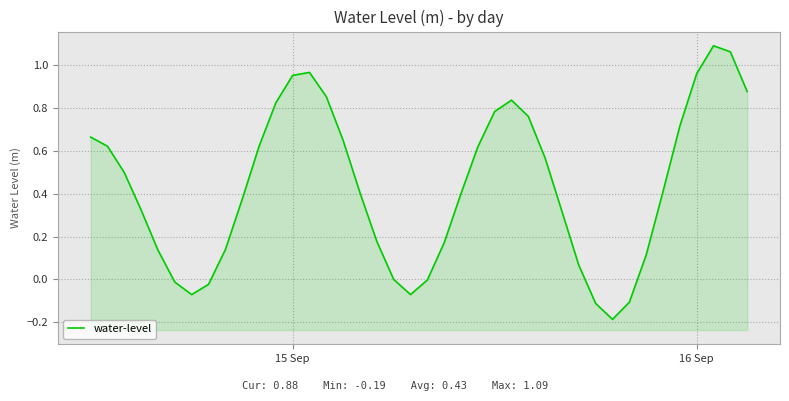

Does the chart display data point markers on the line(s)?

No